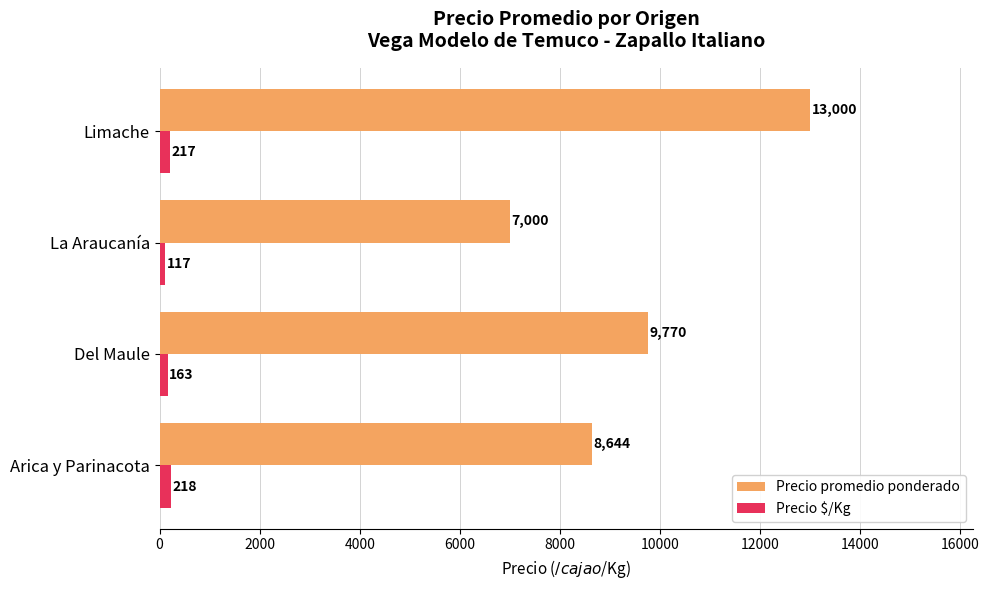

What is the difference between the second highest and second lowest values in the Precio promedio ponderado series?

1126